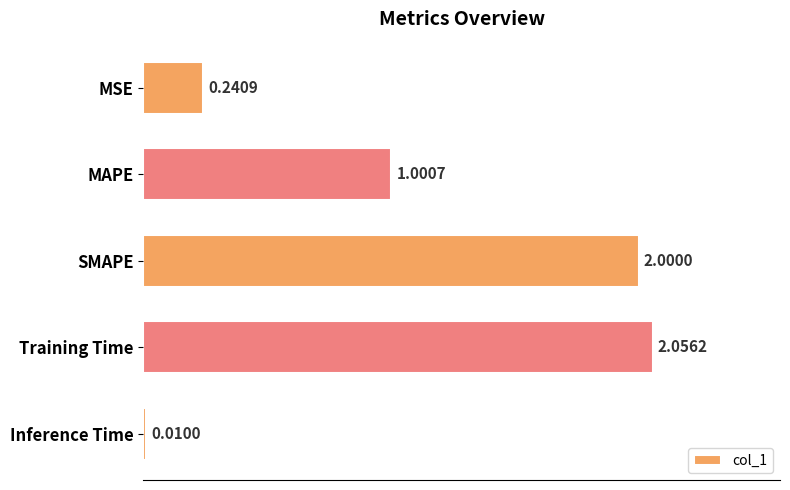

Which category has the highest value across all series?

Training Time